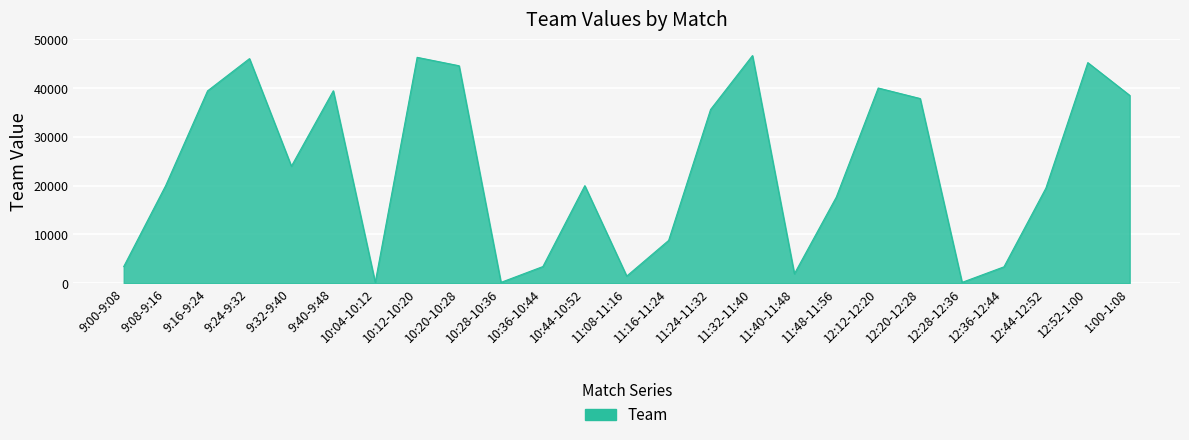

The value at 12:44-12:52 is 7124. True or false?

False